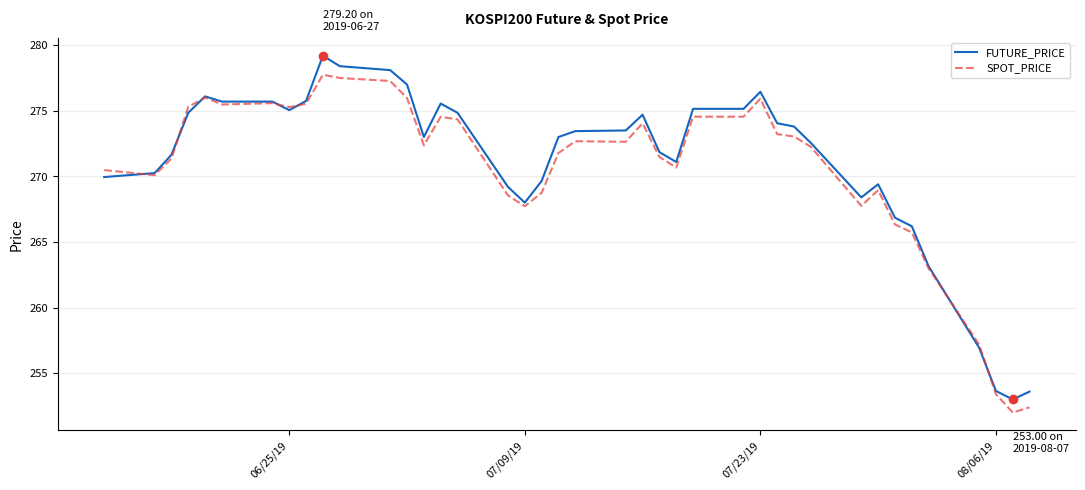

True or false: FUTURE_PRICE and SPOT_PRICE cross at least once.

True